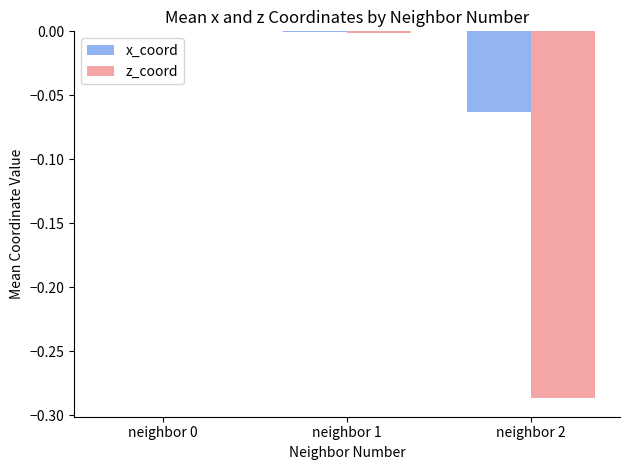

Which series has the largest total across all categories?

x_coord